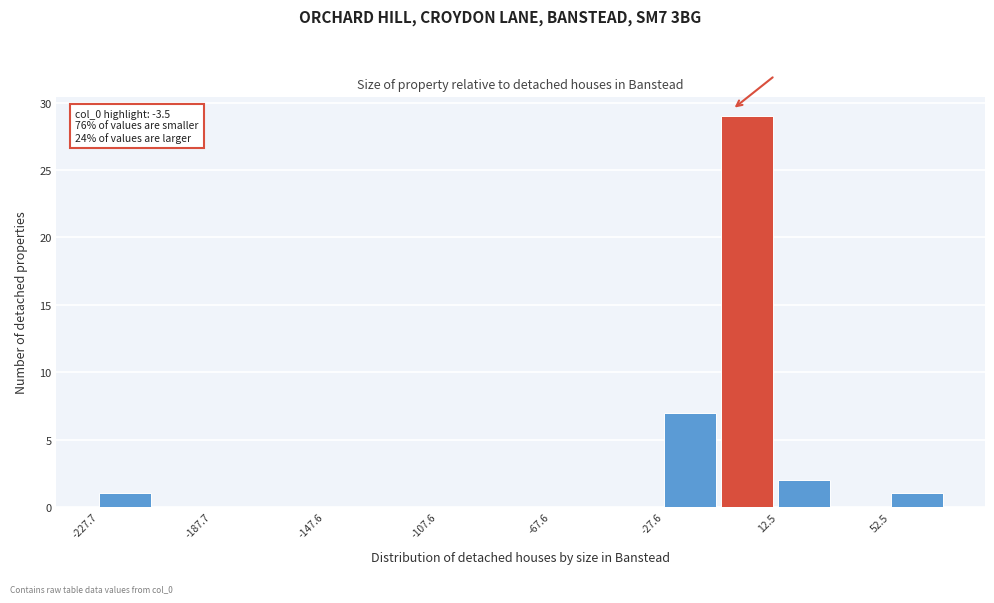

Over which range of the x-axis is the bar tallest?

-10 to 10